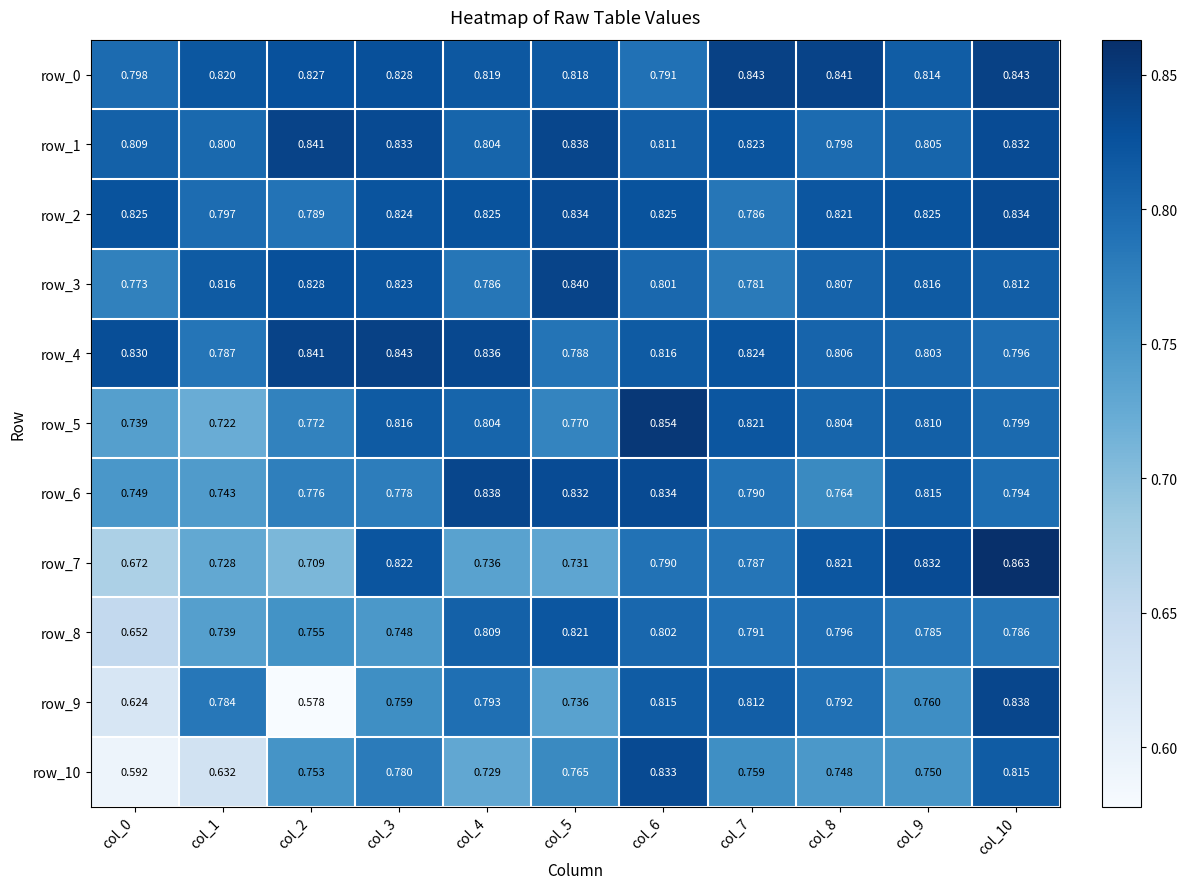

Is the value of row_7 at col_5 greater than the value of row_10 at col_3?

No